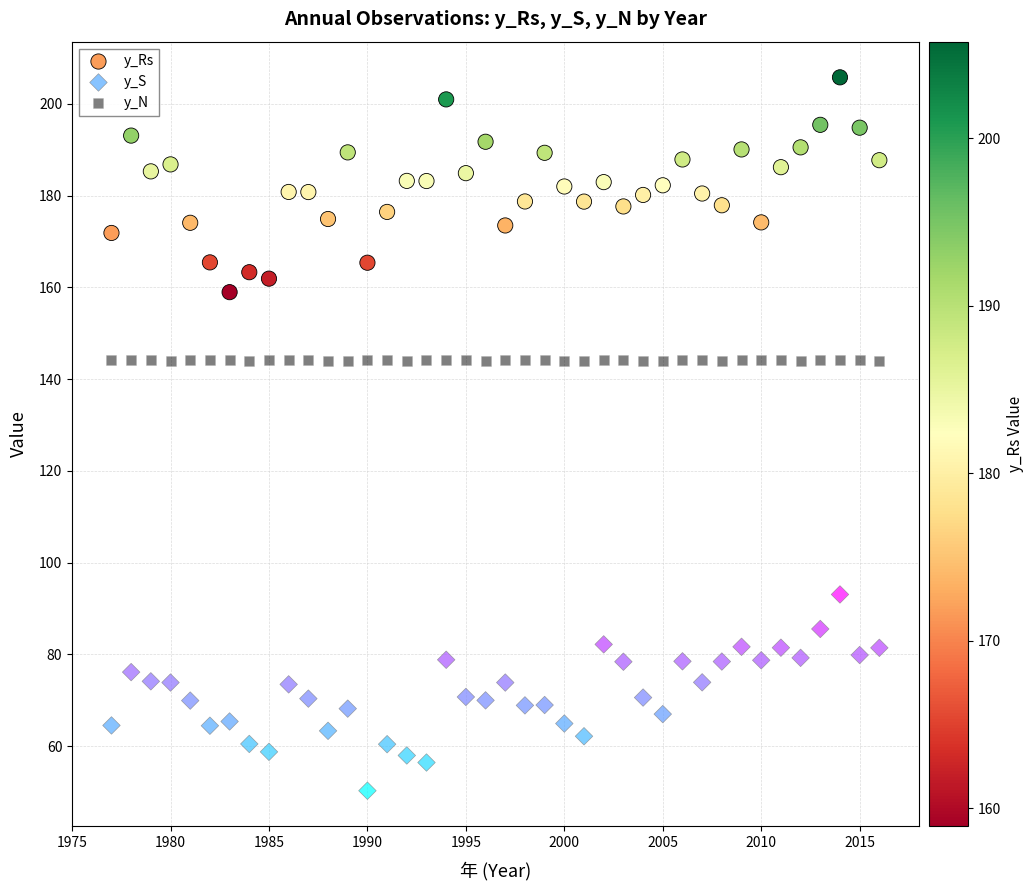

Which series has the widest spread of Y values?

y_Rs